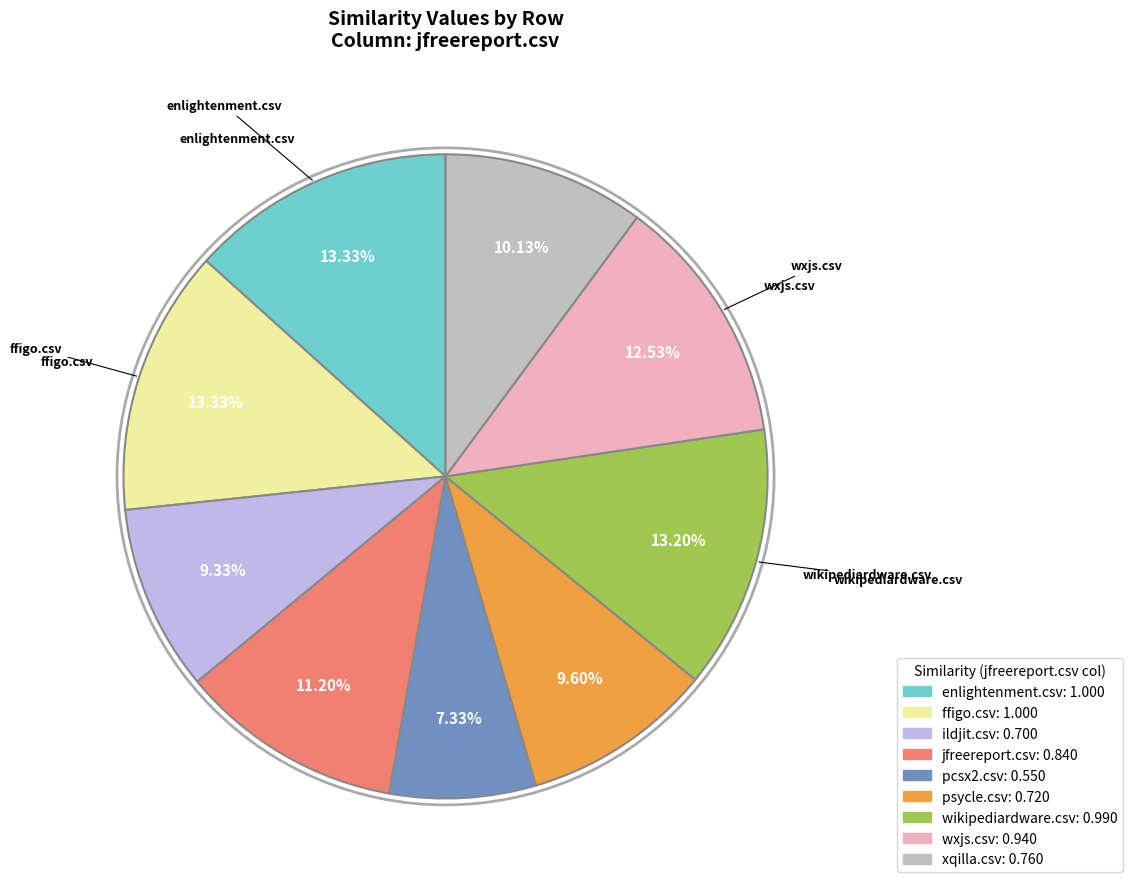

Does any single category account for the majority?

No